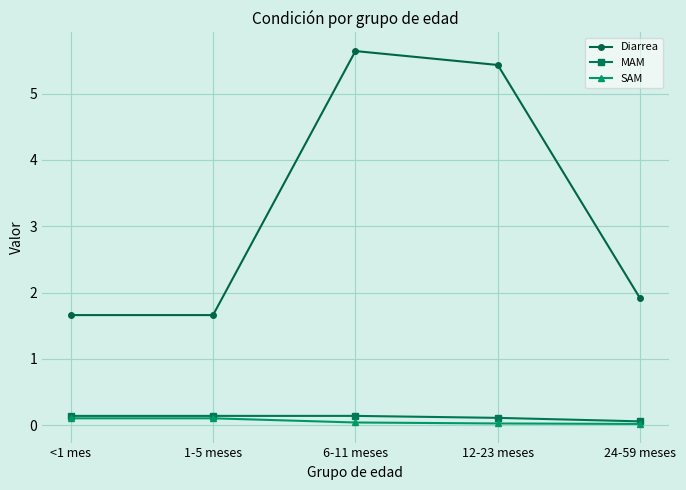

True or false: Diarrea and SAM cross at least once.

False